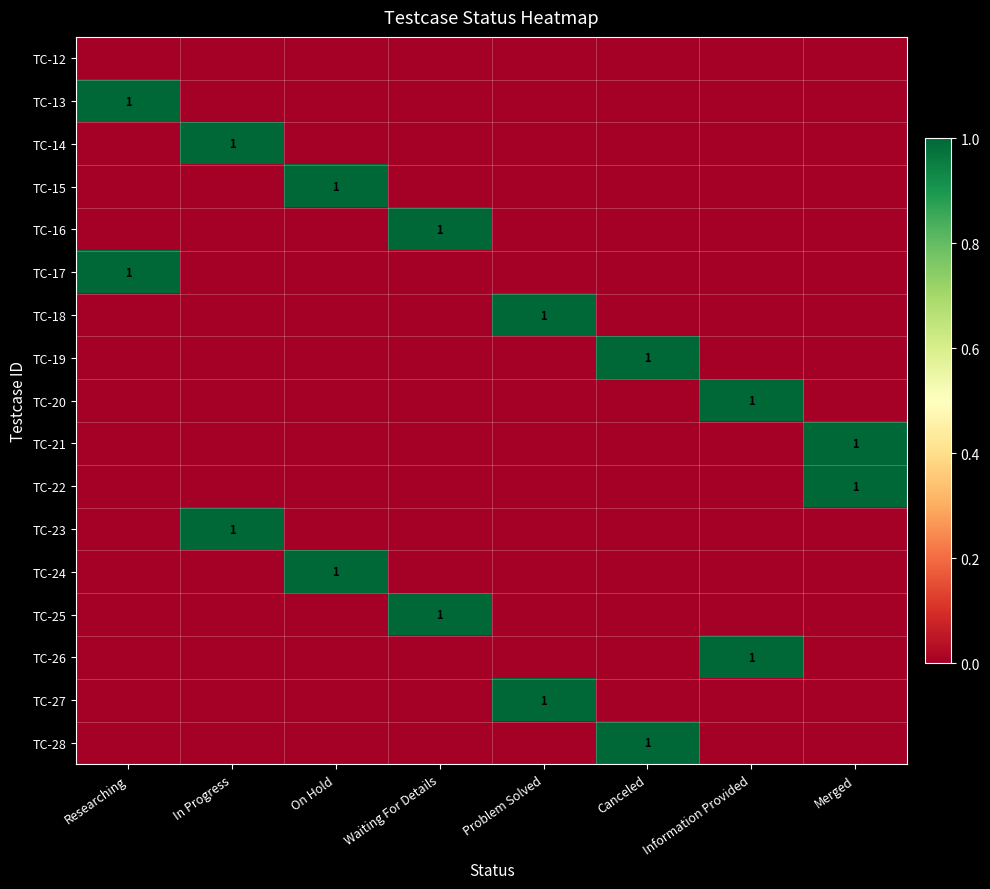

Is it true that TC-16 equals 1 at Waiting For Details?

True